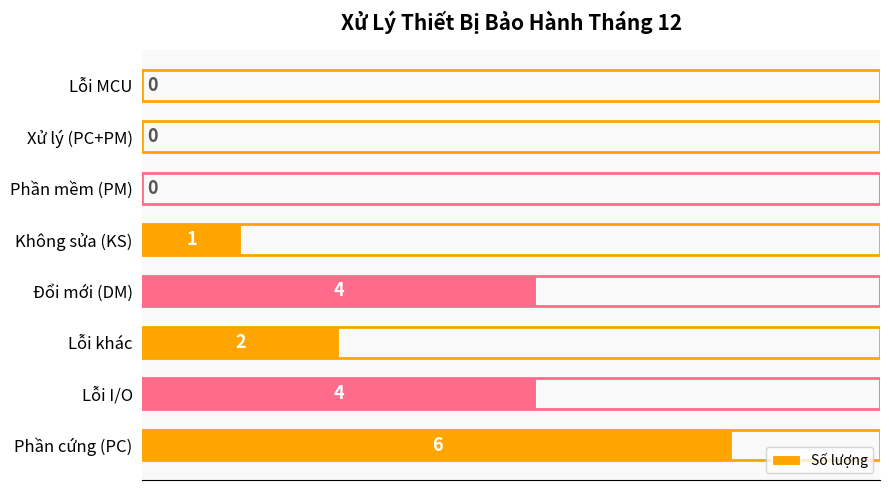

How many values are between 0 and 4?

7